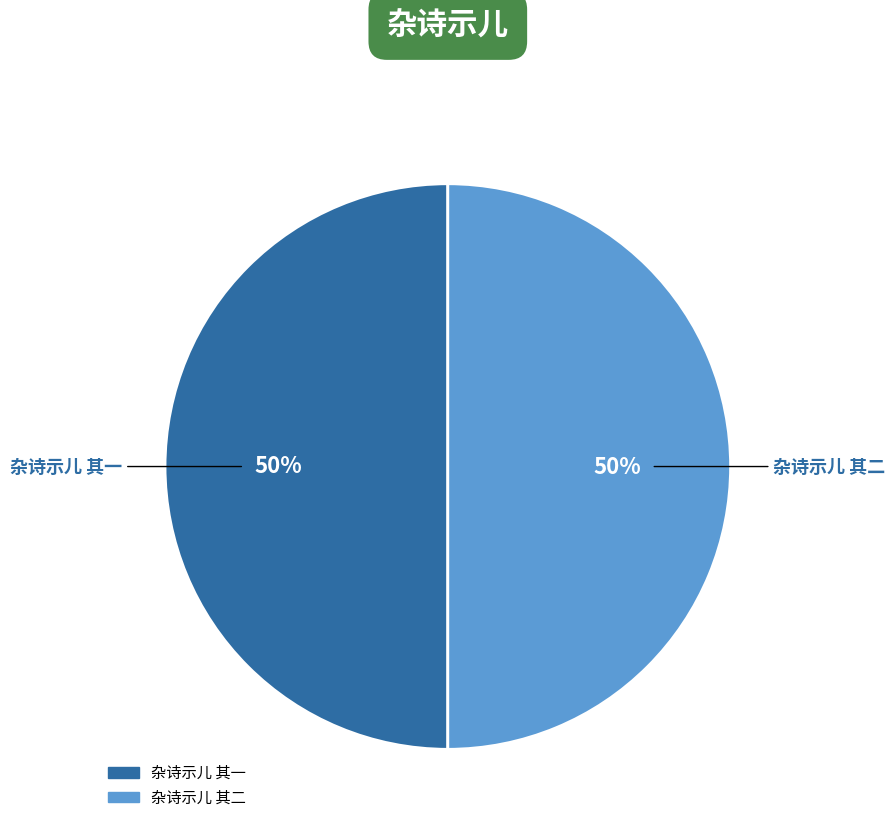

Approximately how many times larger is the value at 杂诗示儿 其一 compared to 杂诗示儿 其二?

1.0